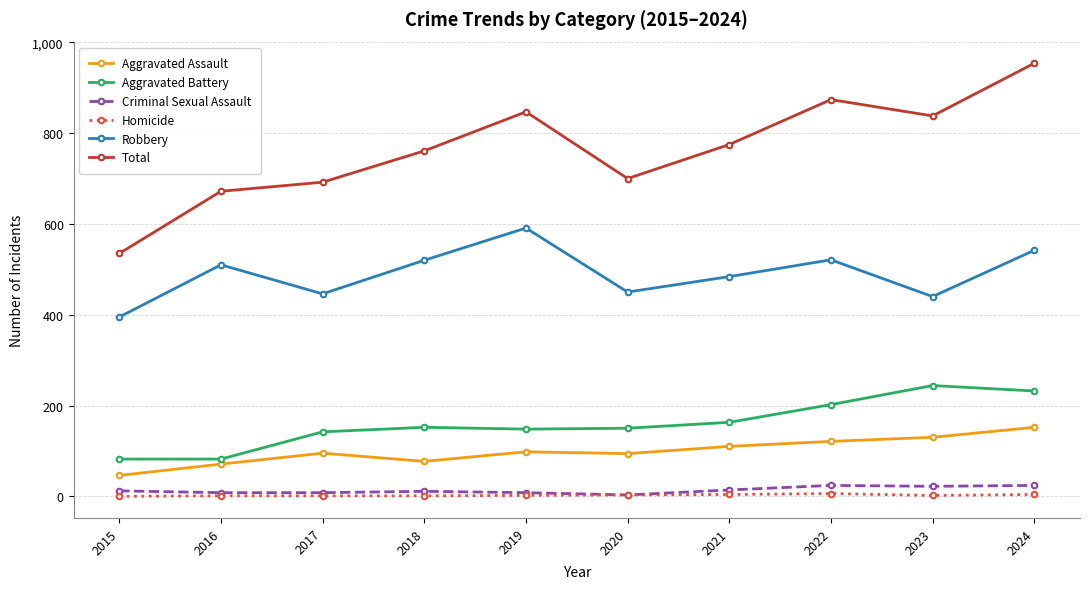

Where is Total nearest to the value 744?

2018